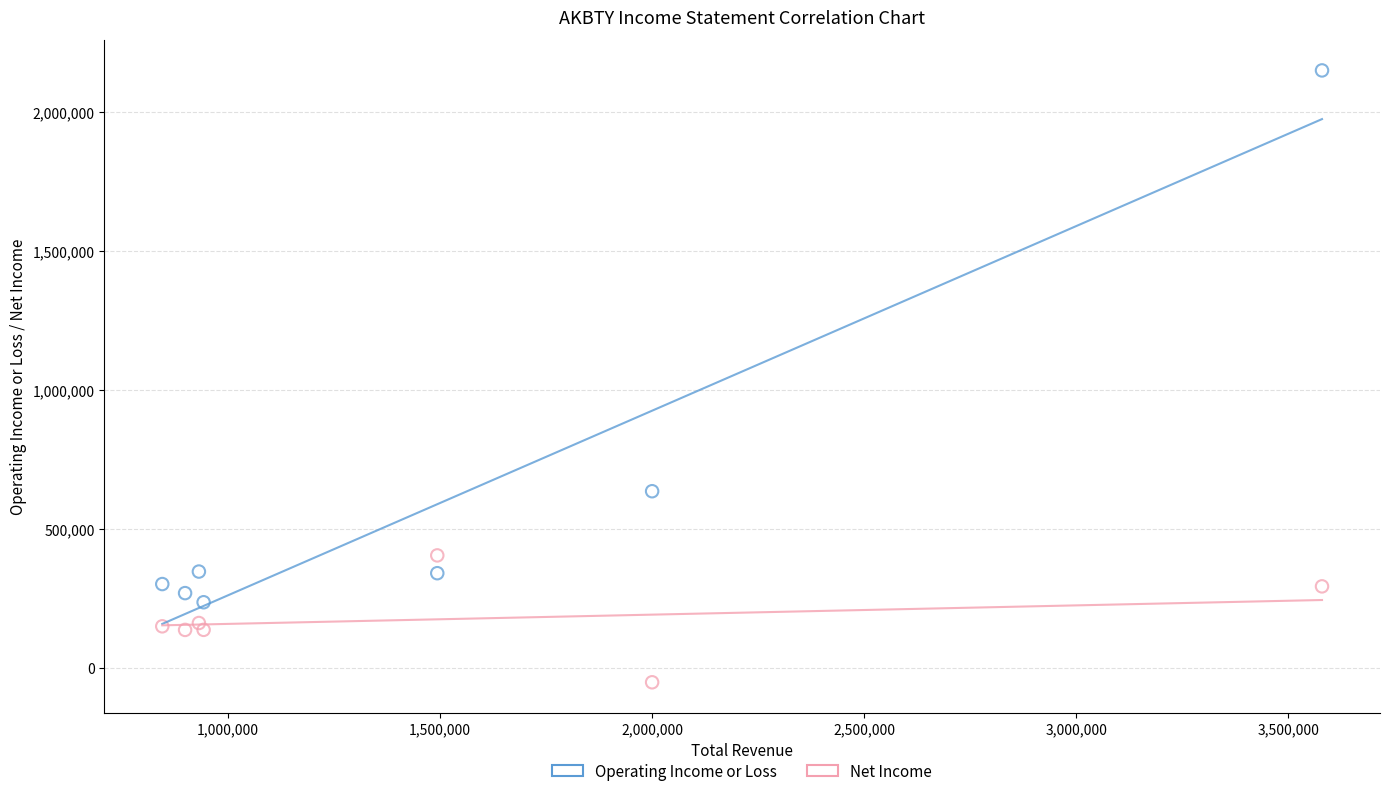

Across all data points, what is the range of X values (max minus min)?

2735200